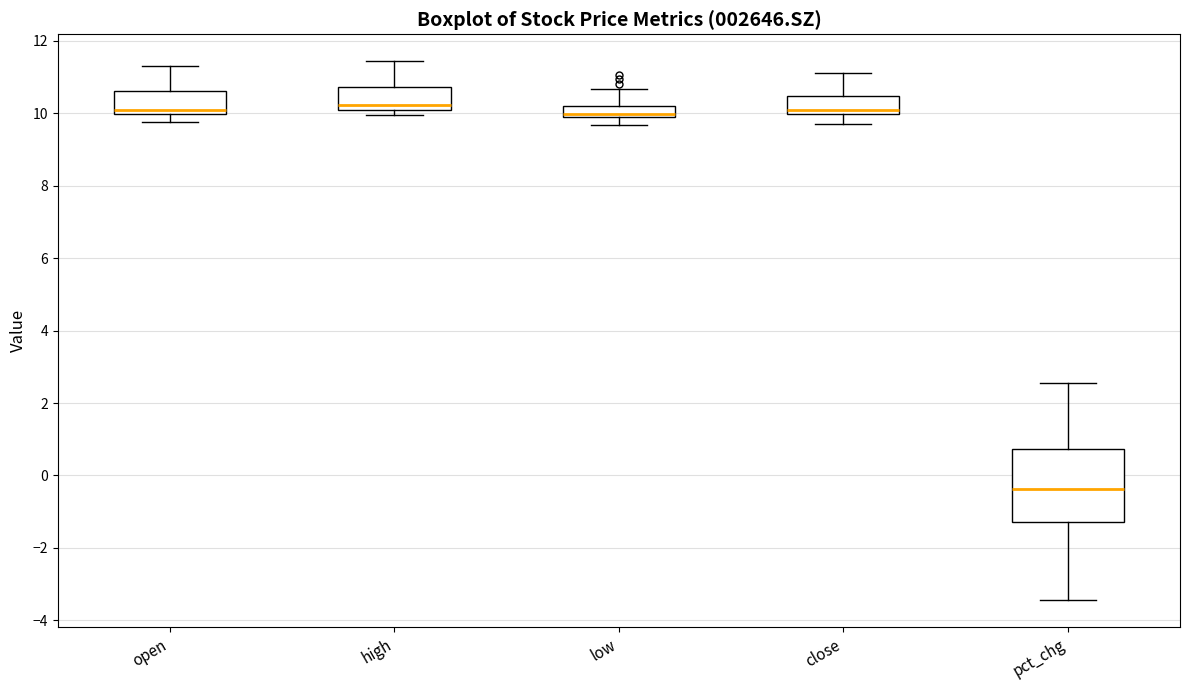

Which box's median line is the lowest?

pct_chg